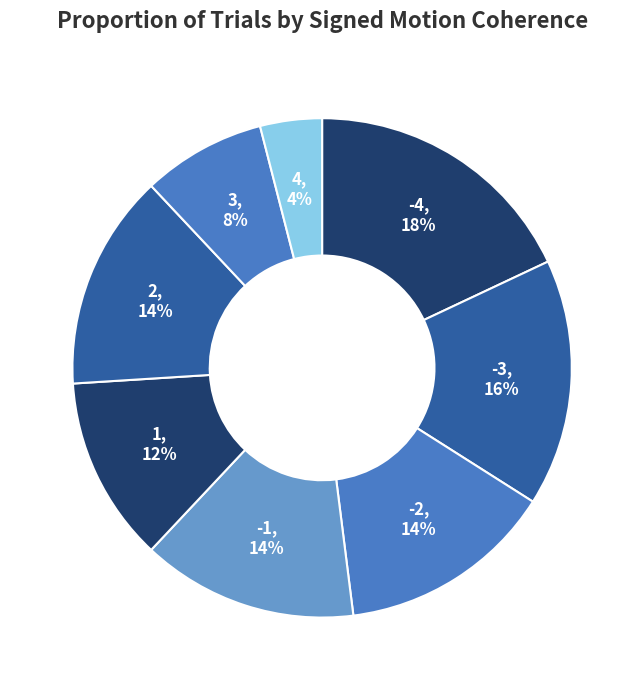

Do -2 and 4 together represent more than half of the pie?

No